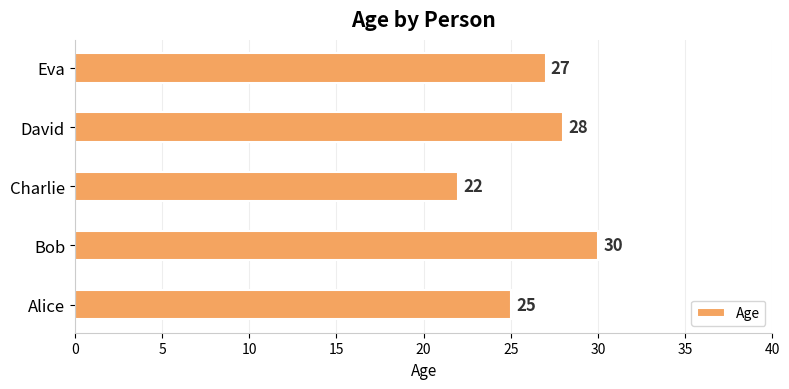

How many values are between 25 and 28?

3